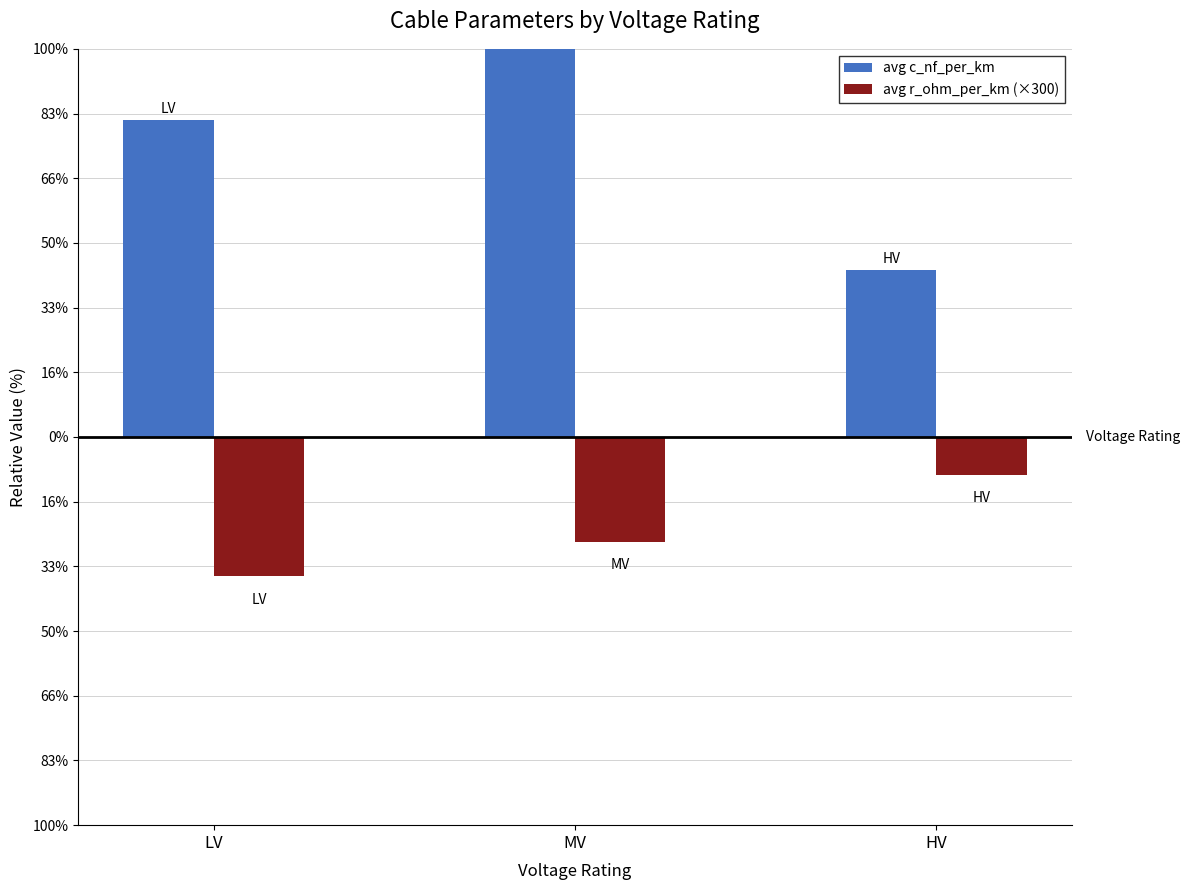

At how many categories does at least one series exceed -95?

3